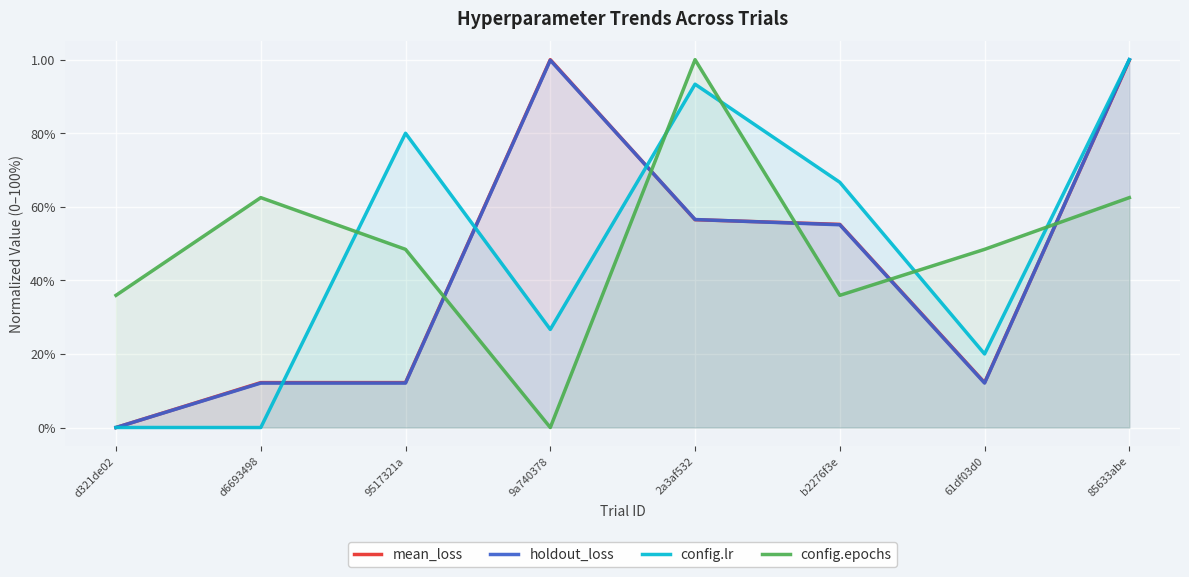

What are all the series names shown in the legend?

mean_loss, holdout_loss, config.lr, config.epochs